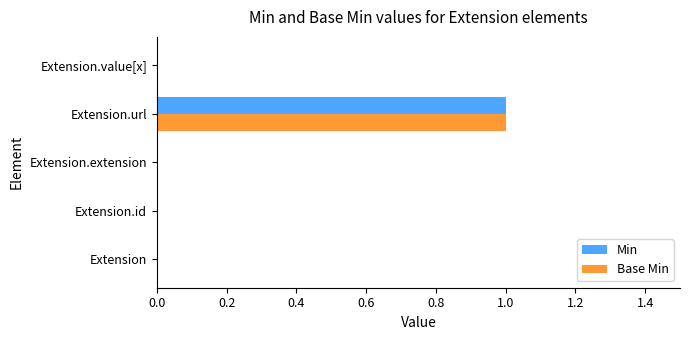

The Base Min series shows 0 at Extension.id. True or false?

True